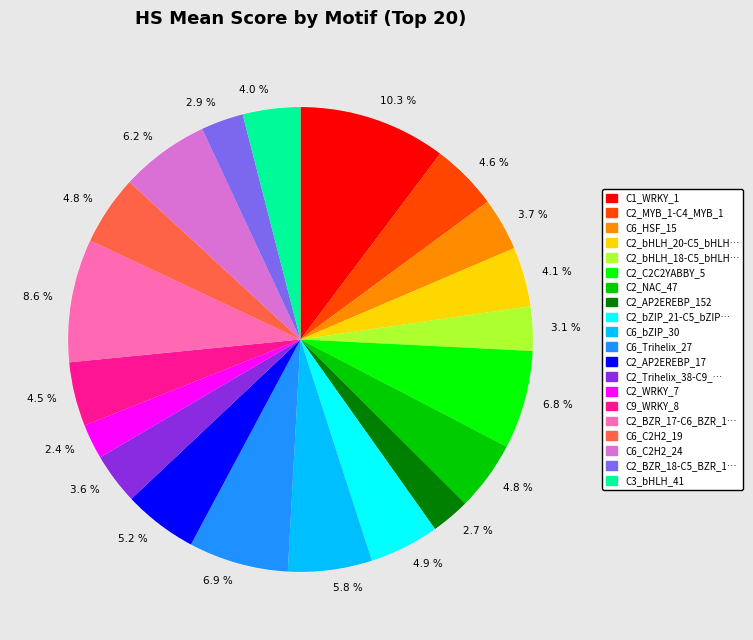

The C2_NAC_47 slice represents 5% of the pie. True or false?

True